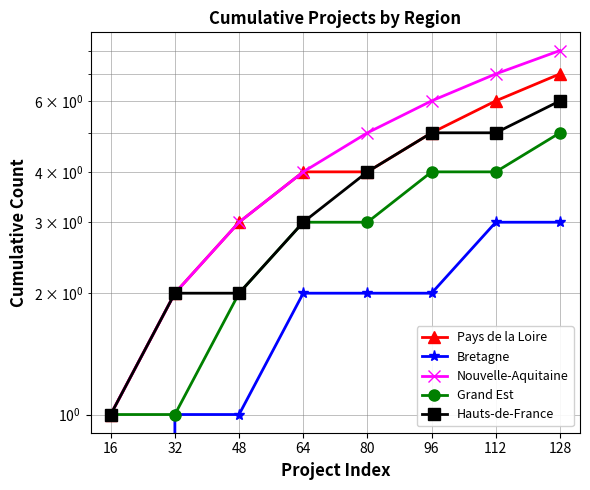

True or false: Nouvelle-Aquitaine has a value of 1 at 16.

False